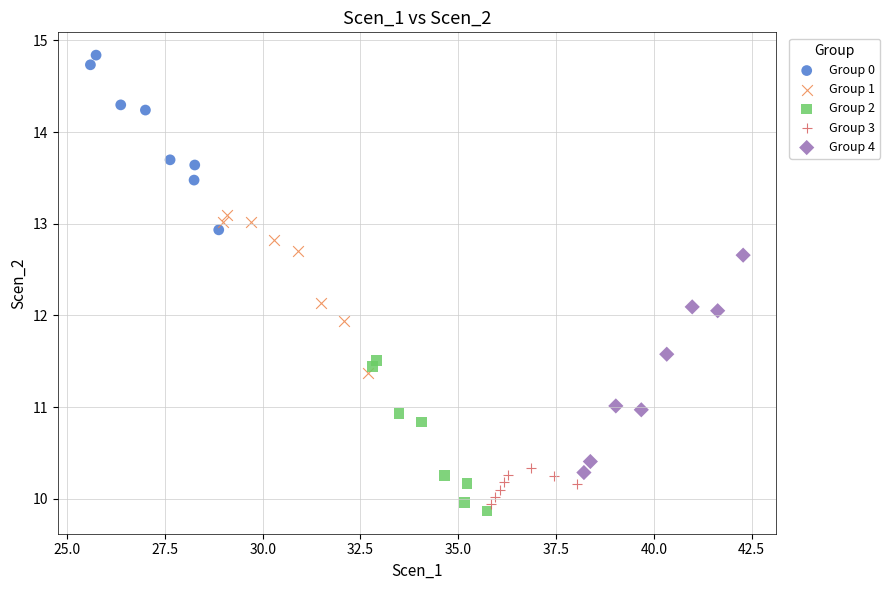

Which series has the largest Y range (max minus min)?

Group 4